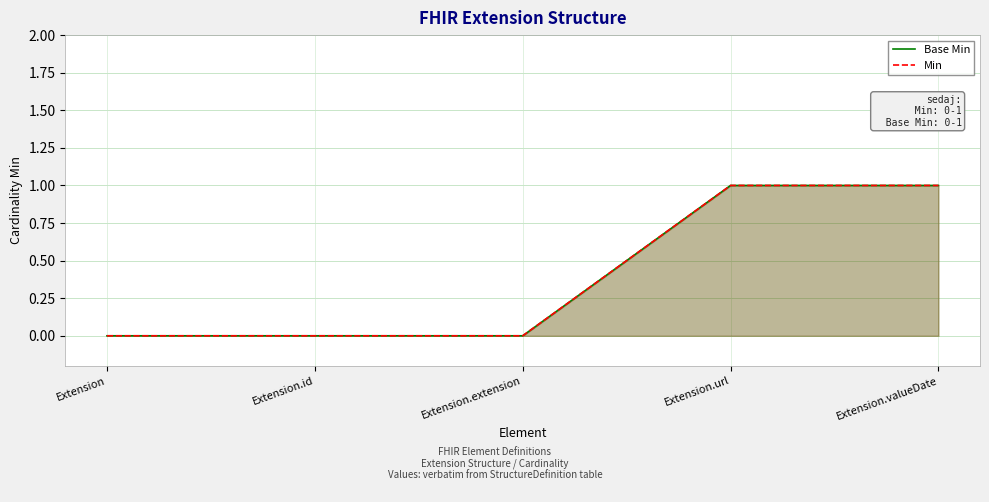

Rank the series by their maximum value, from lowest to highest.

Base Min, Min